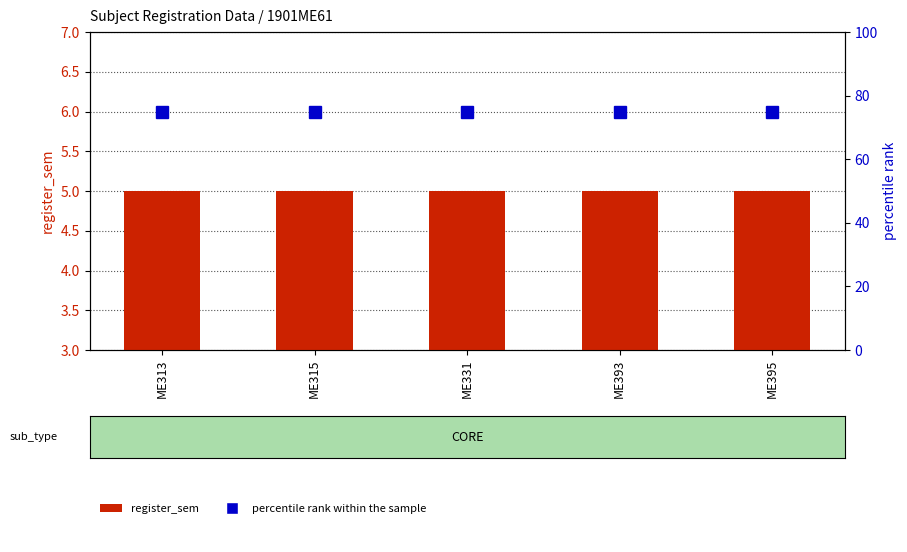

What is the sum of the register_sem values at ME395 and ME313?

10